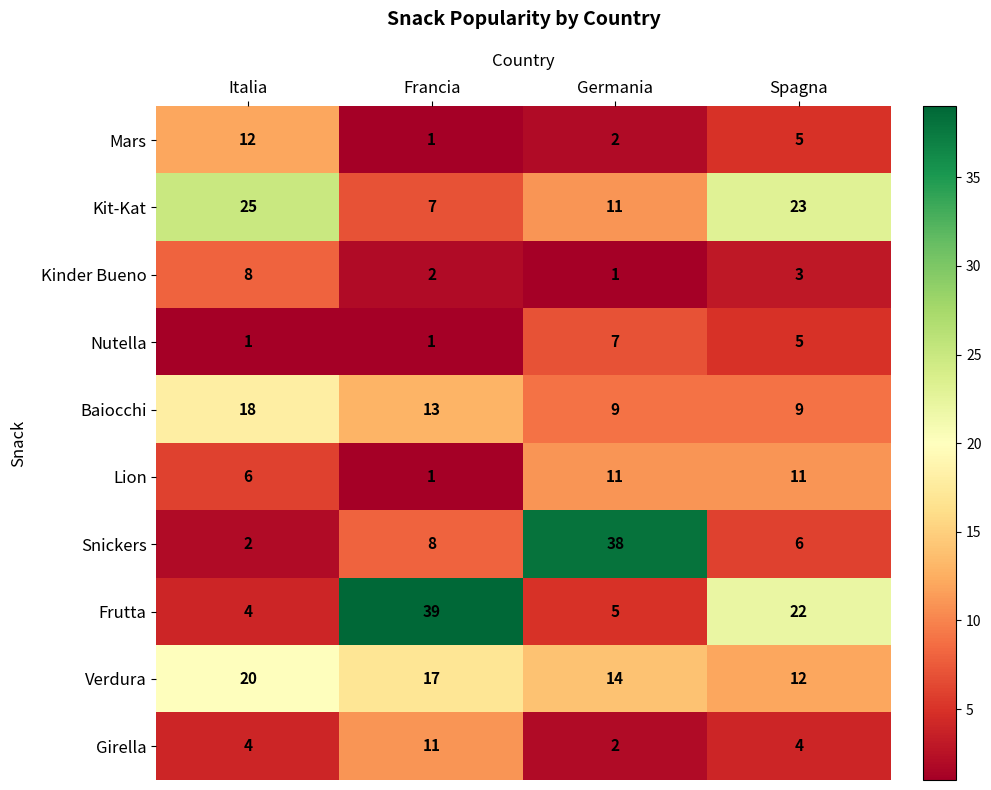

How many Nutella values are between 1 and 7?

4